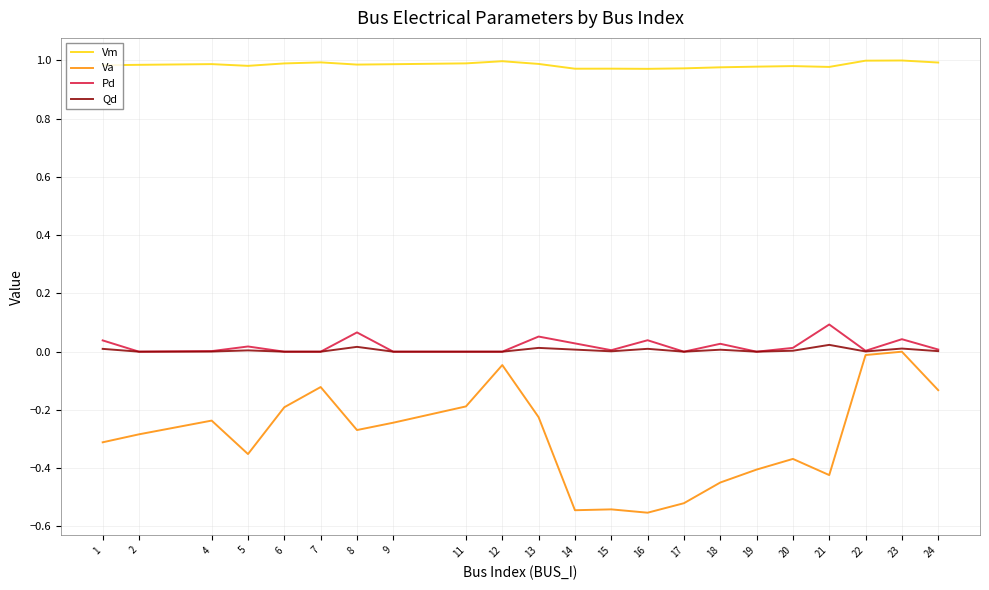

The Qd series shows 0.0 at 18. True or false?

True